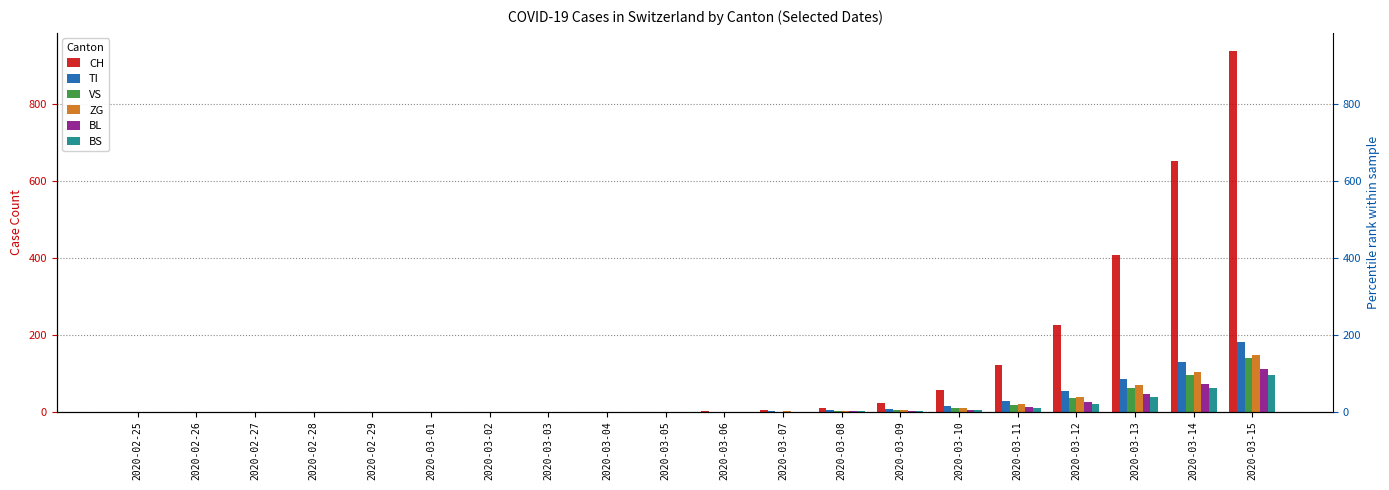

What is the difference between the maximum and minimum values in the BL series?

110